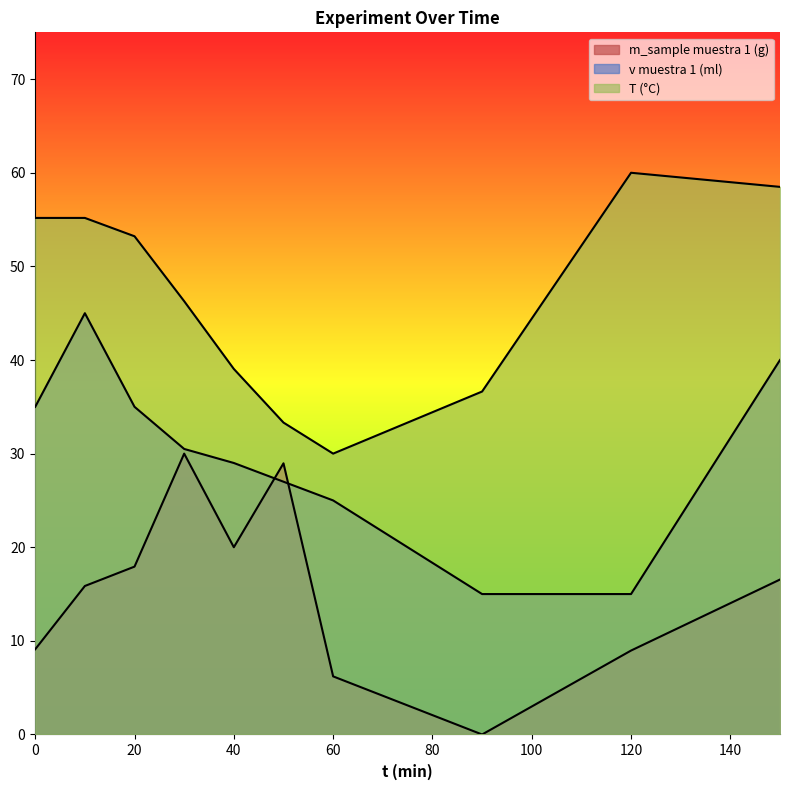

What is the maximum value for T (°C)?

60.0